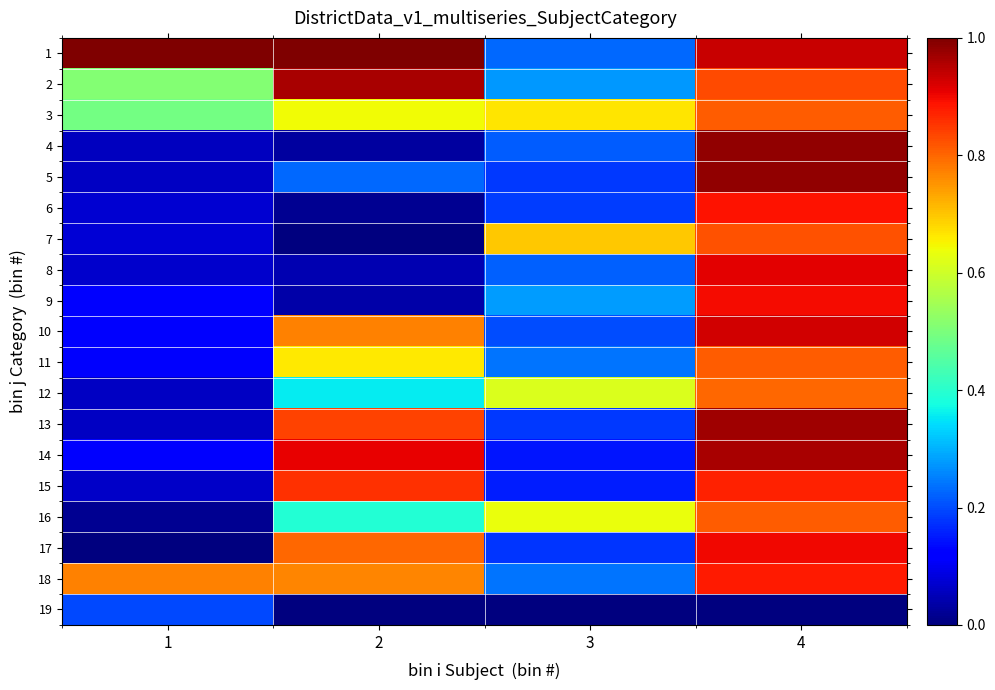

Reading left to right, transcribe all the data shown in this chart.

1: 1=1.0	2=1.0	3=0.2	4=0.9
2: 1=0.5	2=1.0	3=0.3	4=0.8
3: 1=0.5	2=0.6	3=0.7	4=0.8
4: 1=0.1	2=0.0	3=0.2	4=1.0
5: 1=0.1	2=0.2	3=0.2	4=1.0
6: 1=0.1	2=0.0	3=0.2	4=0.9
7: 1=0.1	2=0.0	3=0.7	4=0.8
8: 1=0.1	2=0.0	3=0.2	4=0.9
9: 1=0.1	2=0.0	3=0.3	4=0.9
10: 1=0.1	2=0.8	3=0.2	4=0.9
11: 1=0.1	2=0.7	3=0.2	4=0.8
12: 1=0.1	2=0.4	3=0.6	4=0.8
13: 1=0.1	2=0.8	3=0.2	4=1.0
14: 1=0.1	2=0.9	3=0.1	4=1.0
15: 1=0.1	2=0.9	3=0.2	4=0.9
16: 1=0.0	2=0.4	3=0.6	4=0.8
17: 1=0.0	2=0.8	3=0.2	4=0.9
18: 1=0.8	2=0.8	3=0.2	4=0.9
19: 1=0.2	2=0.0	3=0.0	4=0.0